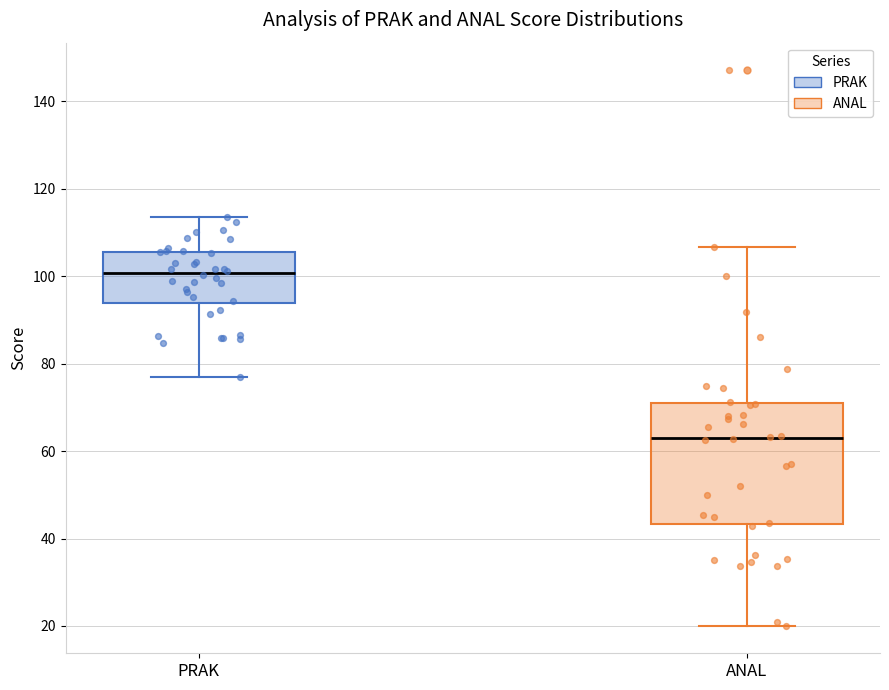

Reading left to right, transcribe this box plot: for each box, give where its median line is, the range the box spans, and where its two whiskers end, as read against the y-axis. The values are not printed on the chart, so give them approximately, as read against the axis.

PRAK: median 100, box 94 to 106, whiskers 76 to 114
ANAL: median 62, box 44 to 70, whiskers 20 to 106